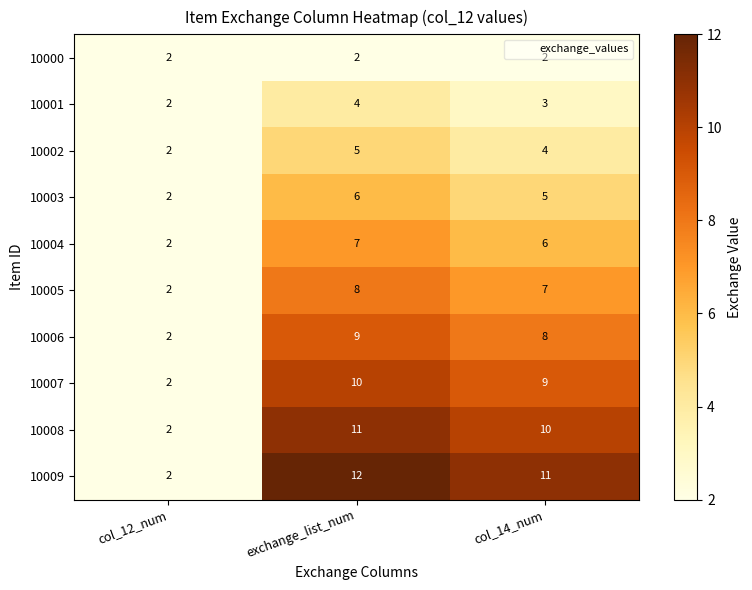

How many series are shown in this chart?

10